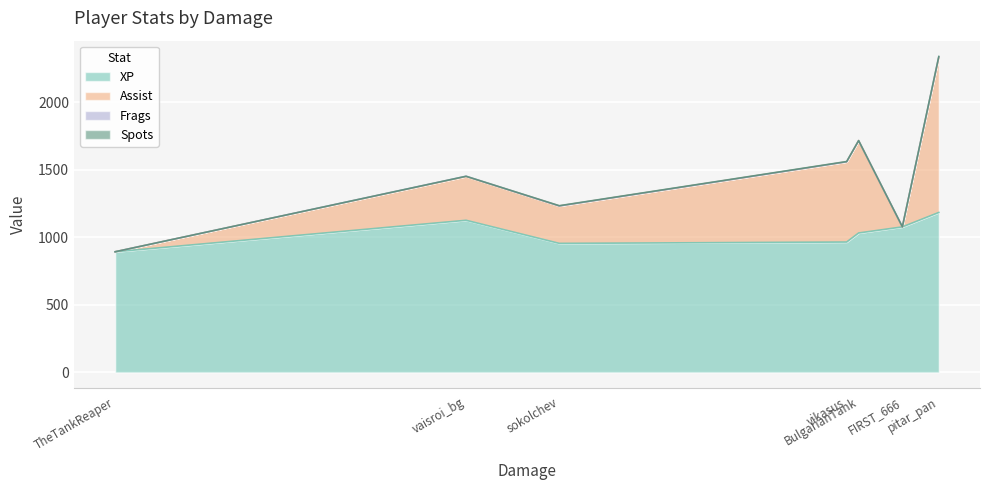

What value does the XP series have at pitar_pan?

1184